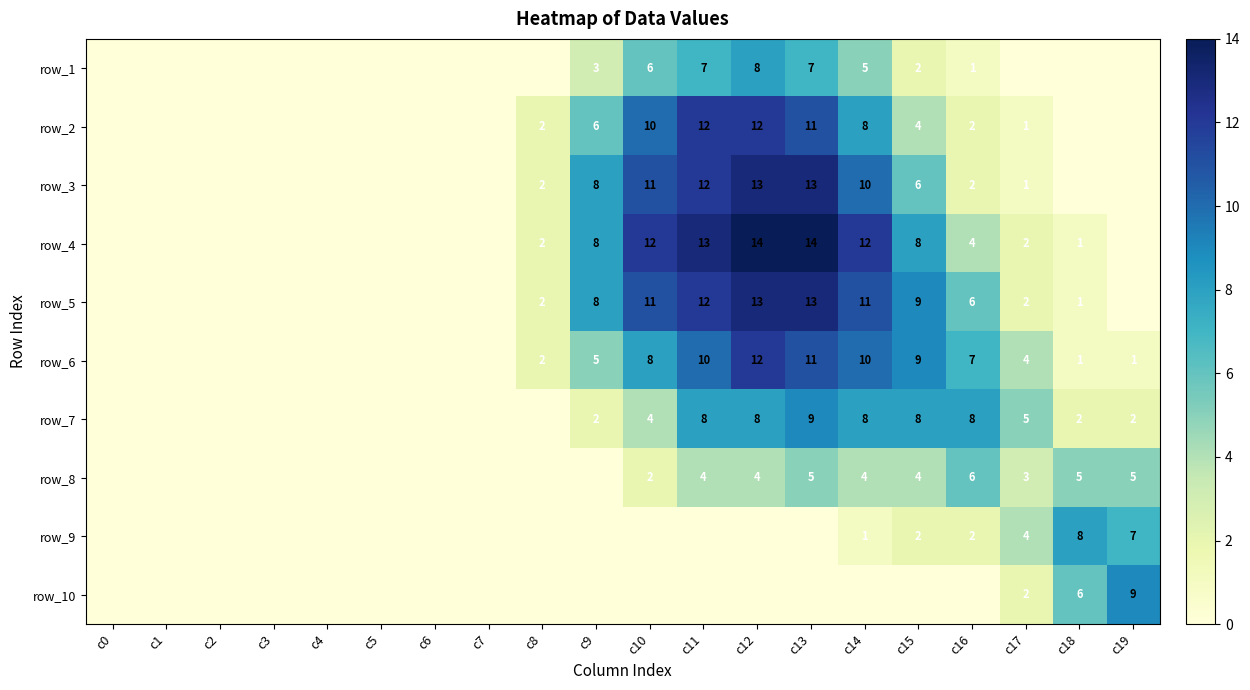

Which category has the lowest value across all series?

c0